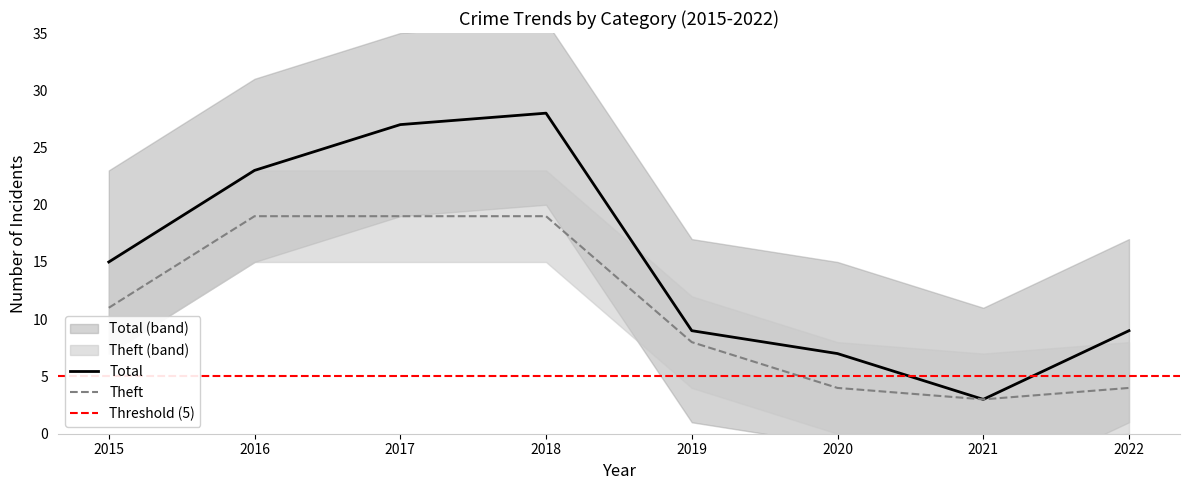

At which category does Theft reach its first local valley?

2021